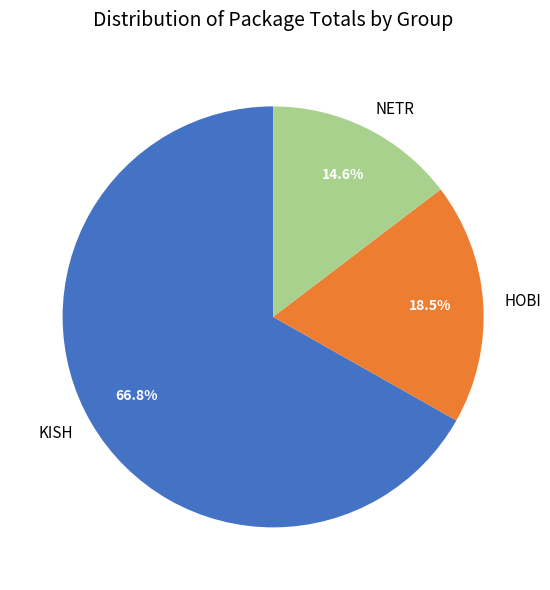

Is the sum of NETR and KISH greater than half?

Yes